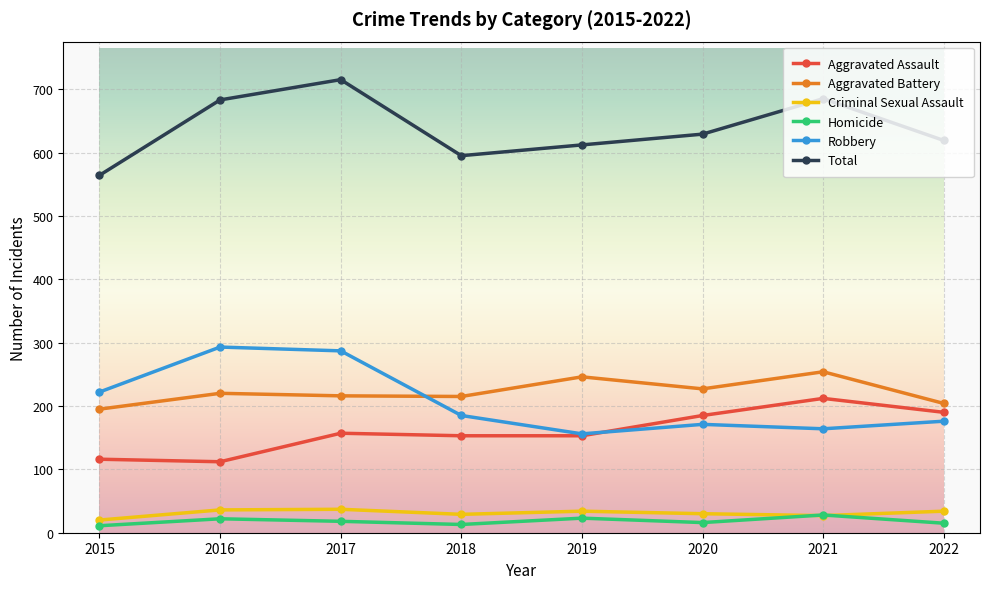

Between 2015 and 2021, which series saw the biggest shift?

Total